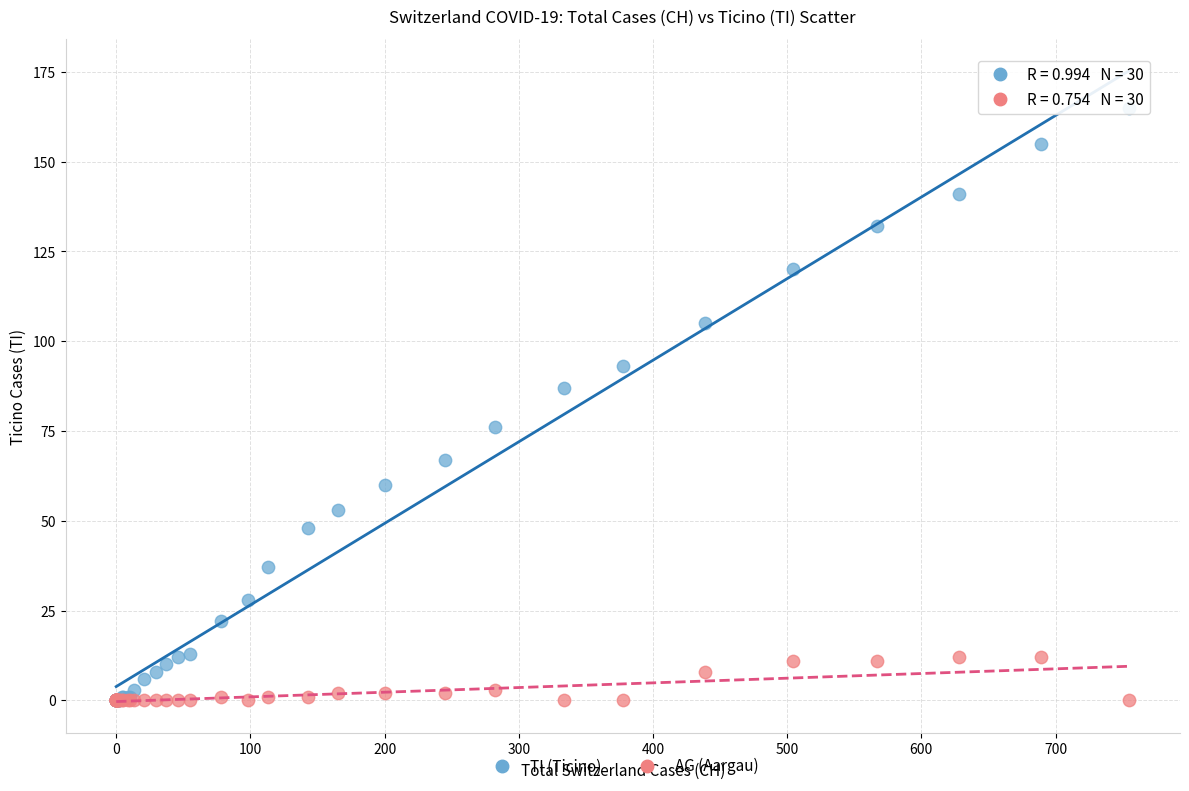

What are all the series names shown in the legend?

TI (Ticino), AG (Aargau)